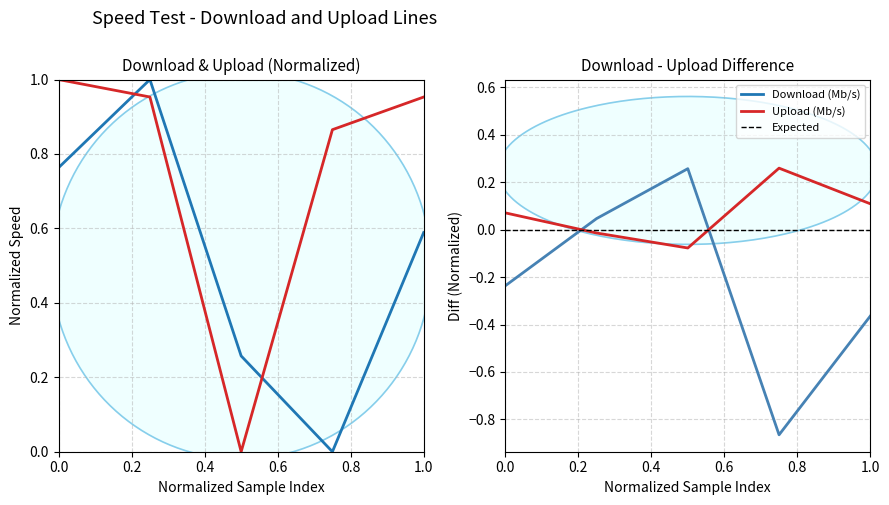

Reading right to left, list all the values displayed in this chart.

Download (Mb/s): 0.6	0.0	0.3	1.0	0.8
Upload (Mb/s): 1.0	0.9	0.0	1.0	1.0